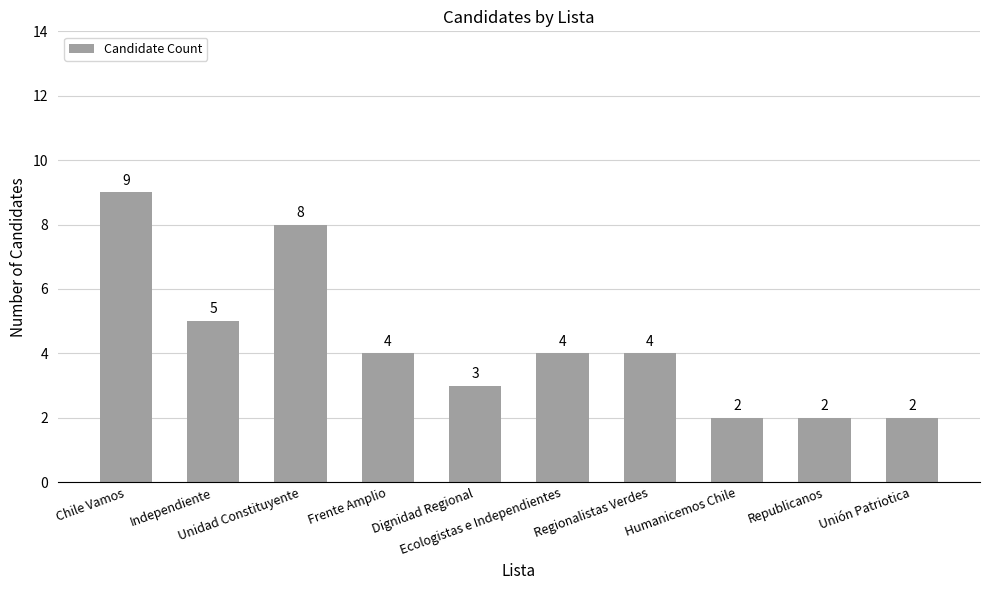

What is the label of the 3rd bar from the right?

Humanicemos Chile